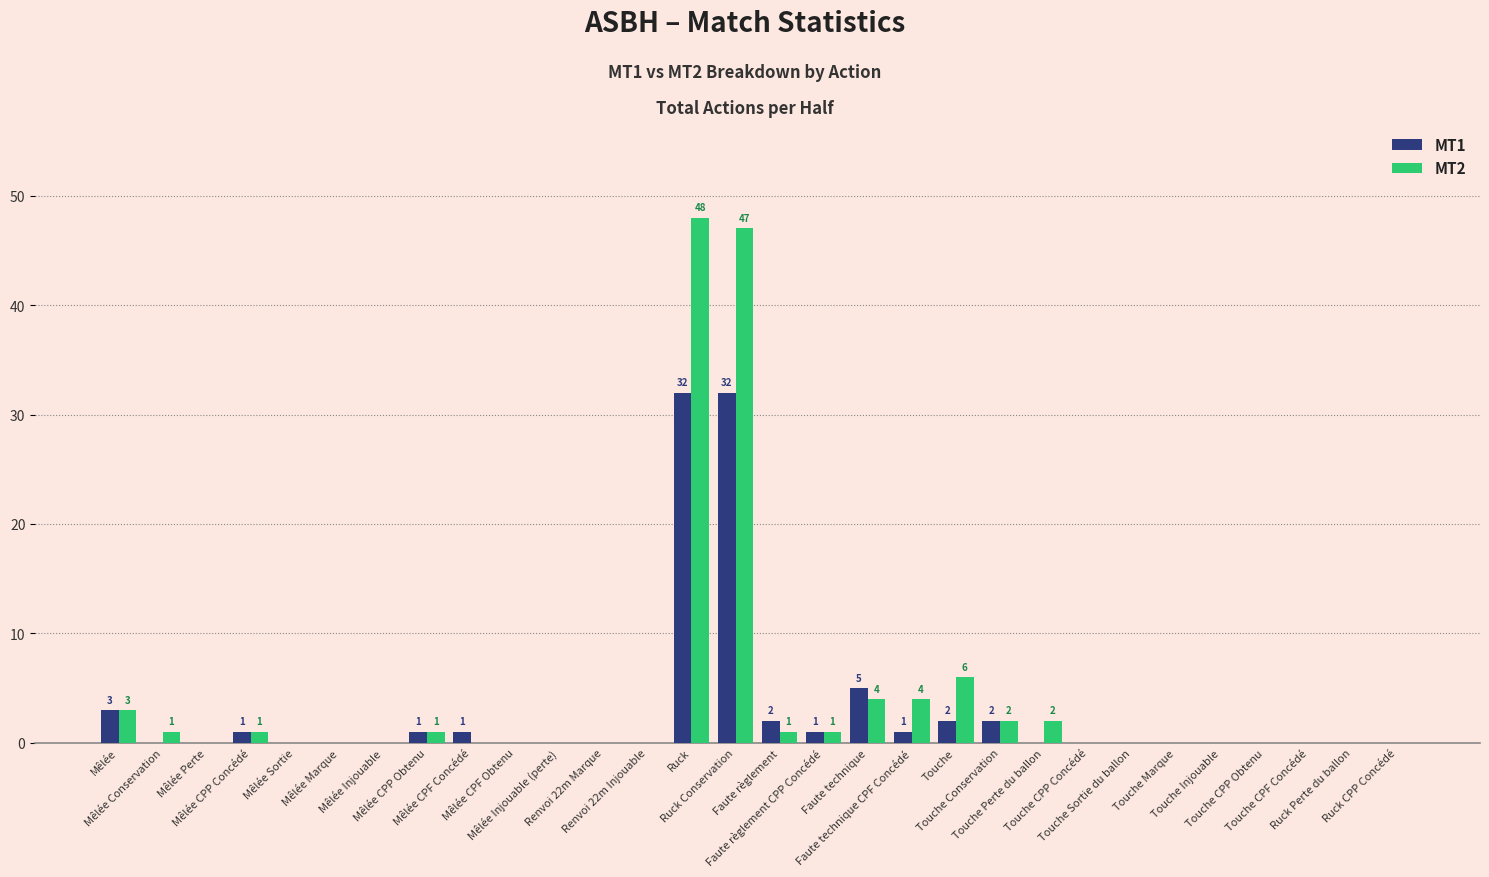

Count the number of data series in this chart.

2